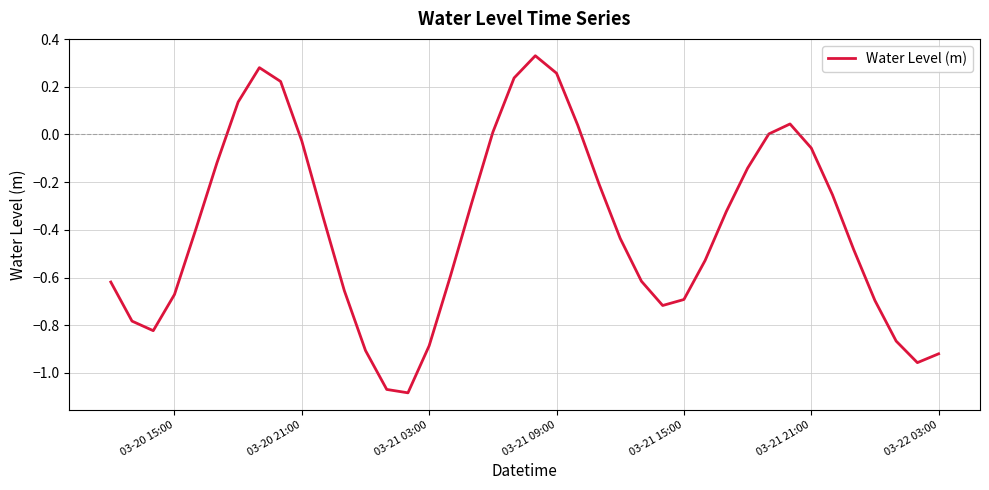

What is the difference between the maximum and minimum values?

1.4